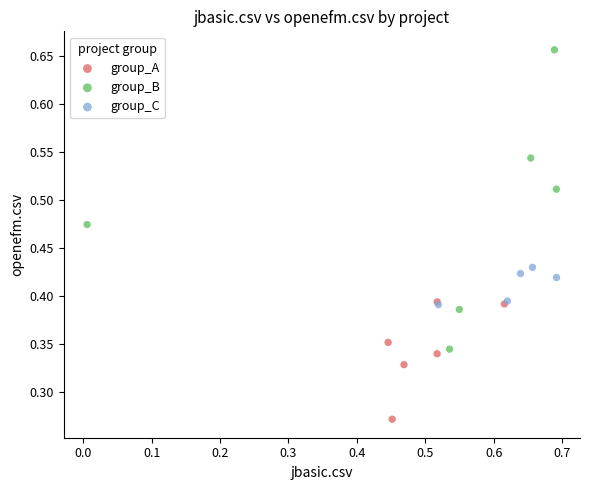

Which series contains the lowest Y value?

group_A